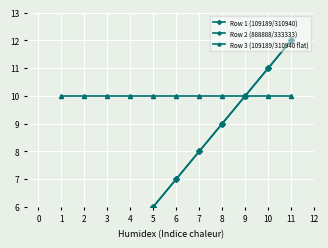

True or false: Row 2 (888888/333333) has a value of 6 at 5.

True